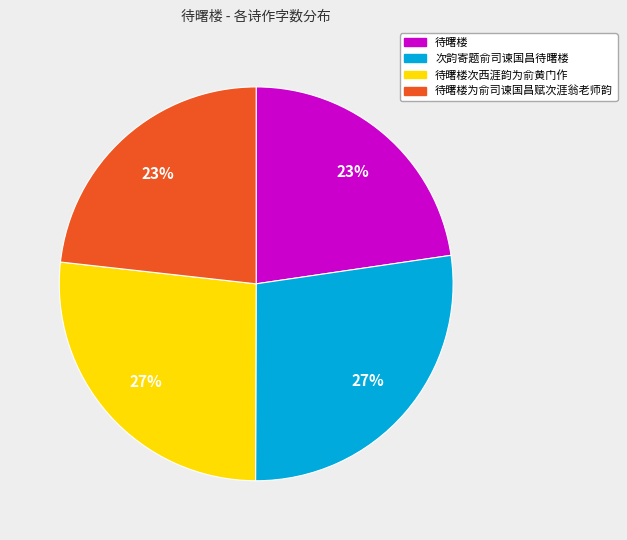

The 待曙楼 slice represents 23% of the pie. True or false?

True